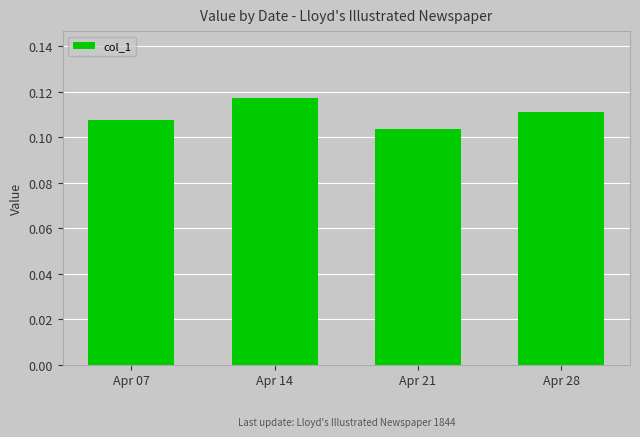

Rank the categories by value from highest to lowest.

Apr 14, Apr 28, Apr 07, Apr 21